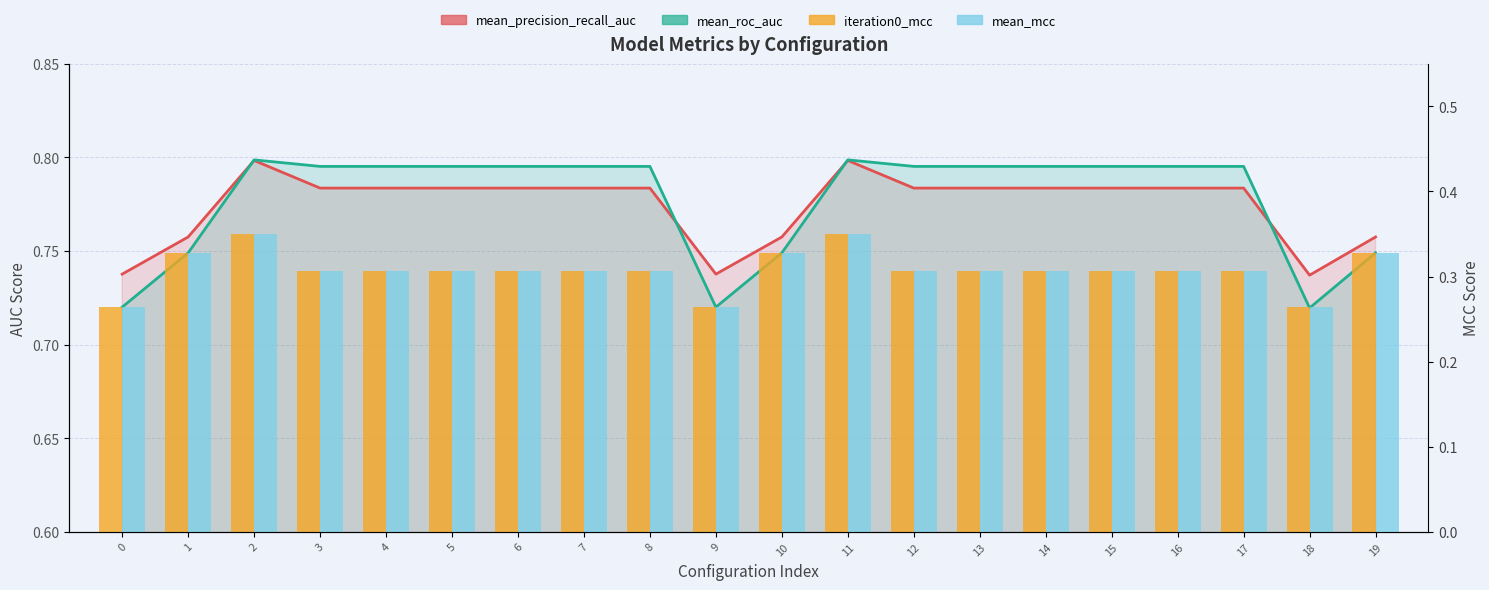

Is it true that iteration0_mcc equals 0.3 at 13?

True